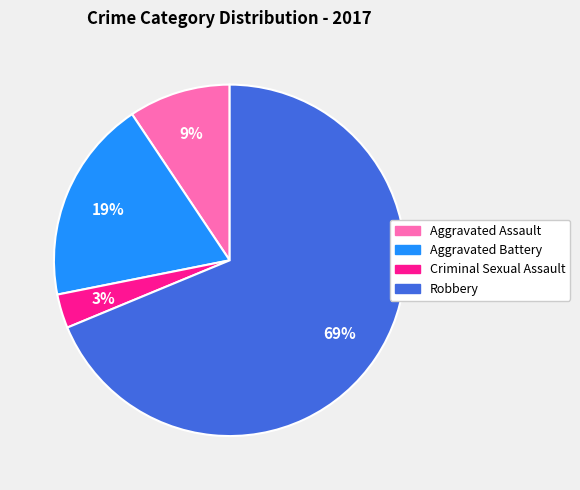

Do Aggravated Battery and Criminal Sexual Assault together represent more than half of the pie?

No